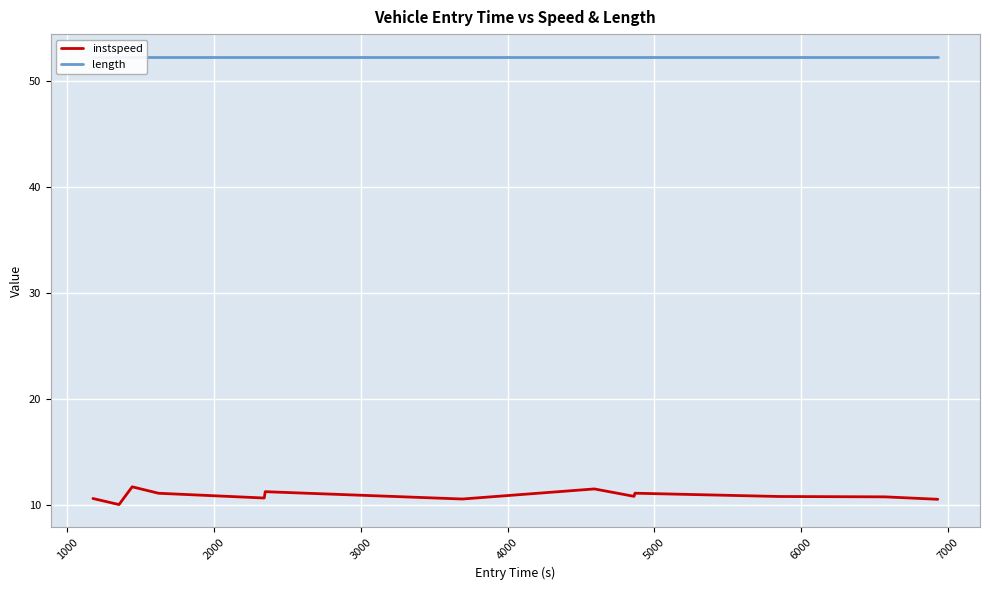

How many series are shown in this chart?

2